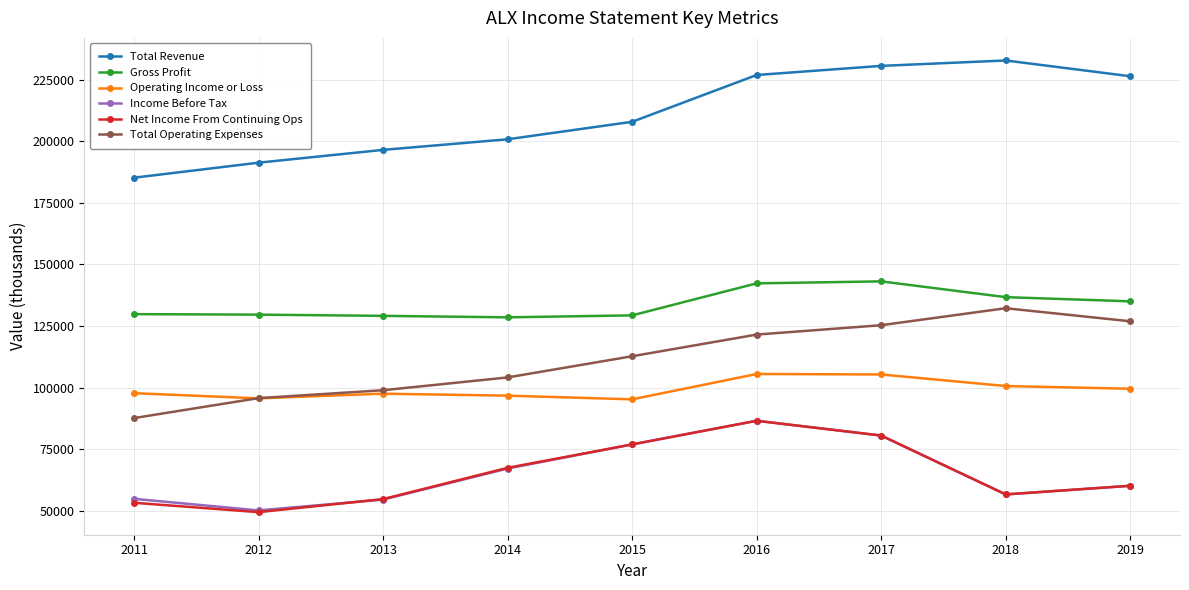

Which category has the lowest value in the Total Revenue series?

2011